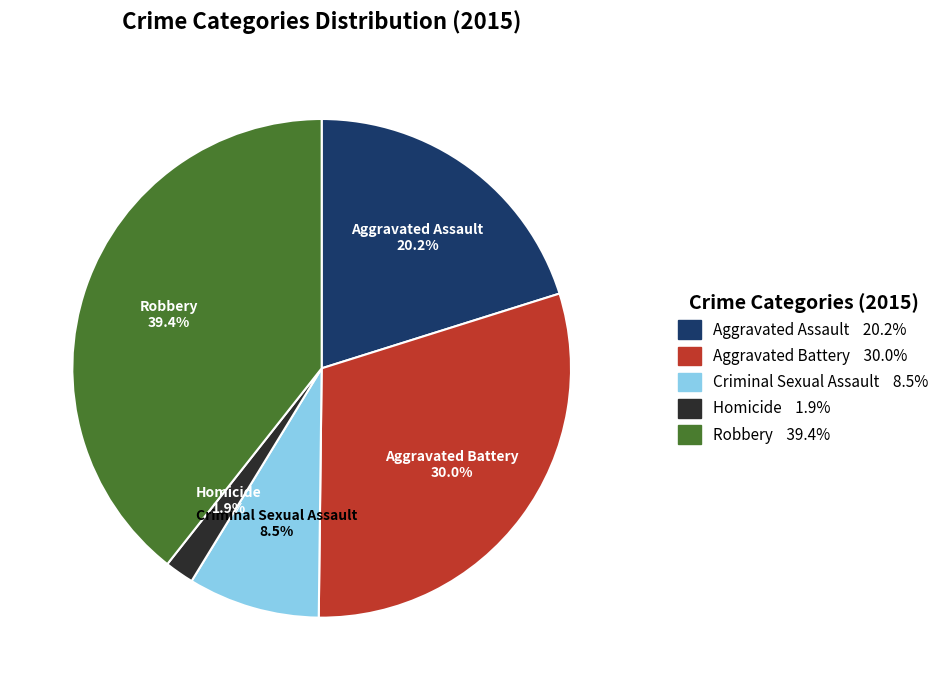

How many segments does this pie chart have?

5